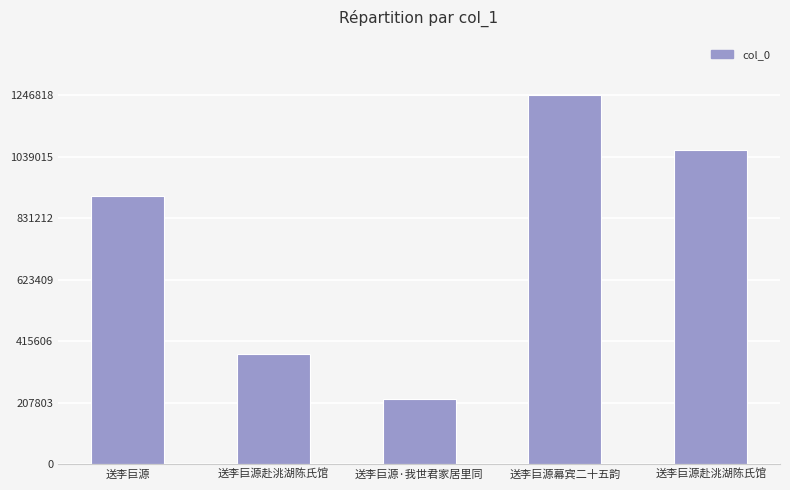

How many values are below 904230?

2